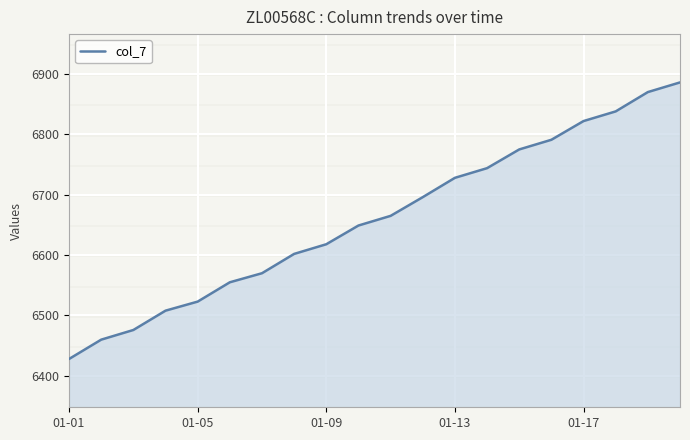

What is the greatest value displayed?

6886